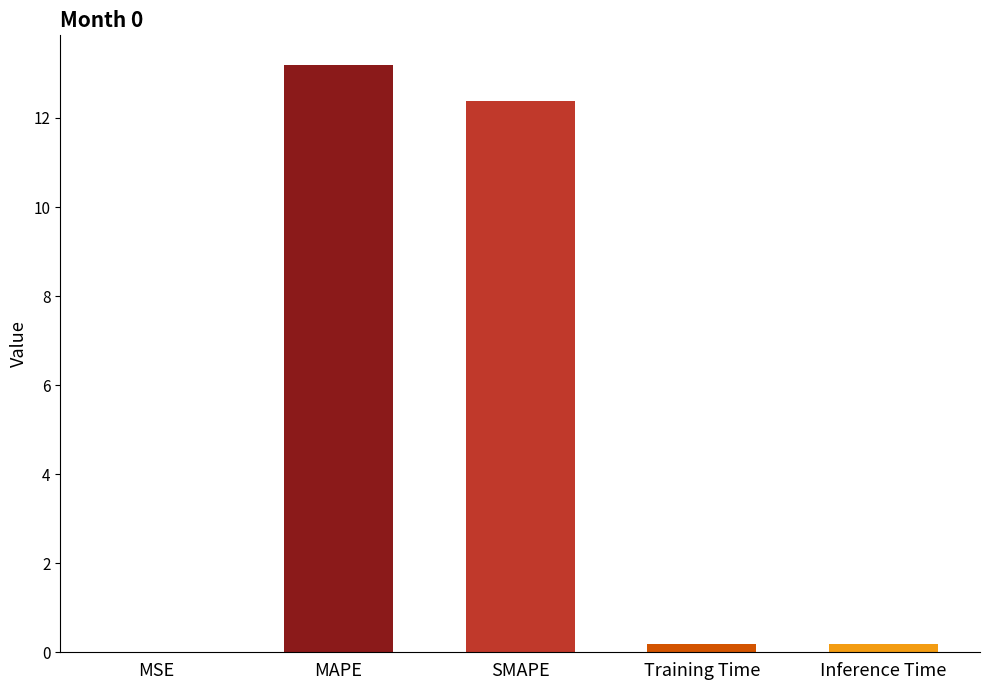

What is the sum of all values?

25.9